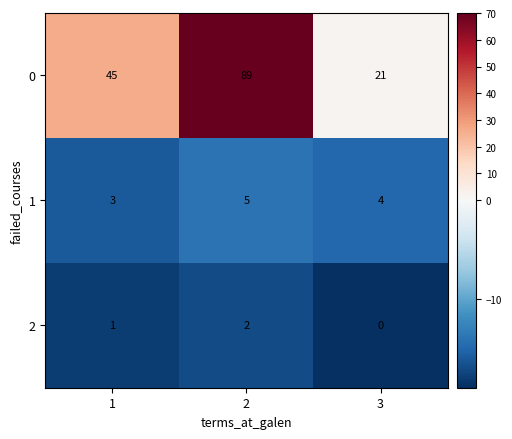

How many positive values does the 2 series have?

2